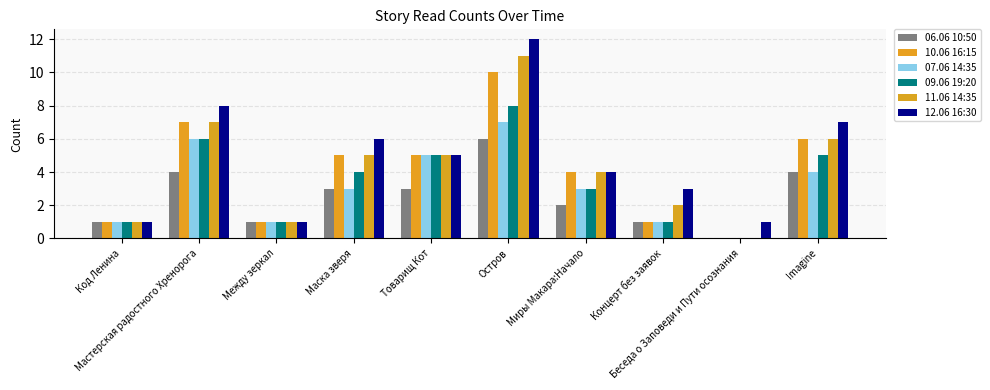

What is the difference between the 11.06 14:35 values at Мастерская радостного Хренорога and Миры Макара:Начало?

3